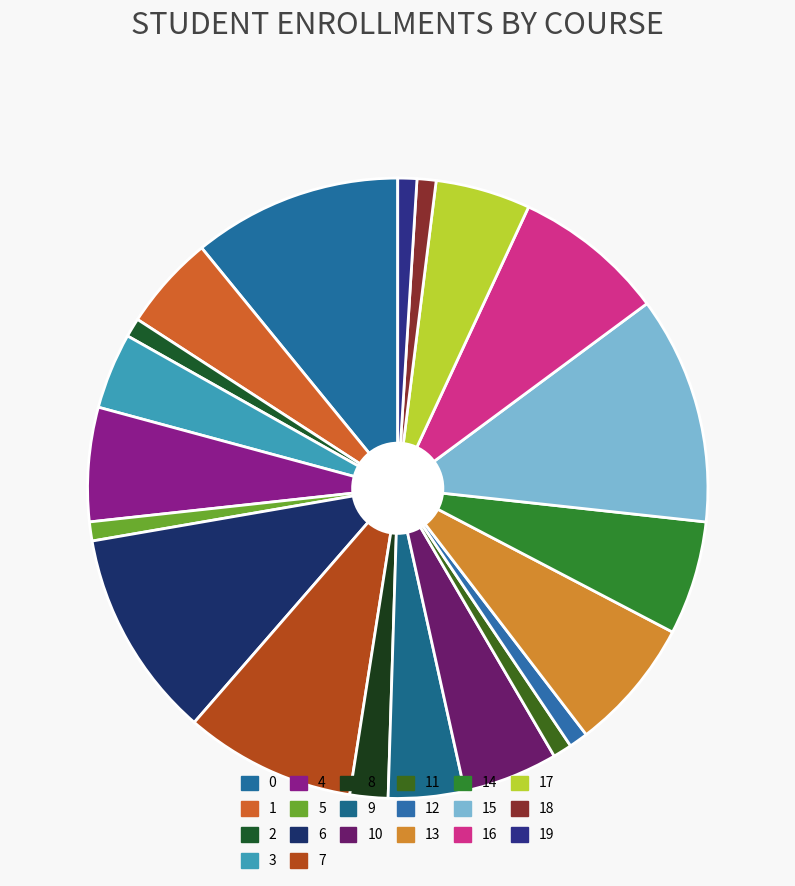

Rank the categories by value from highest to lowest.

15, 0, 6, 7, 16, 13, 4, 14, 1, 10, 17, 3, 9, 8, 2, 5, 11, 12, 18, 19